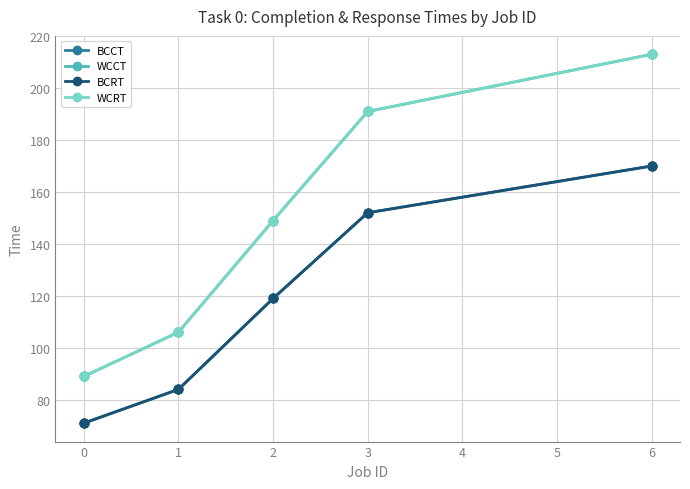

Is this an area chart (filled region under the line)?

No